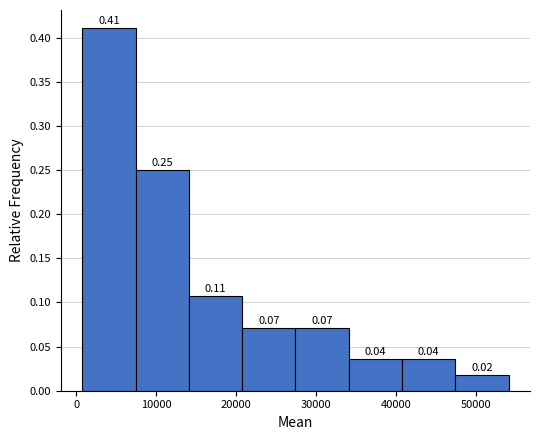

Which range on the x-axis has the tallest bar?

1000 to 7000